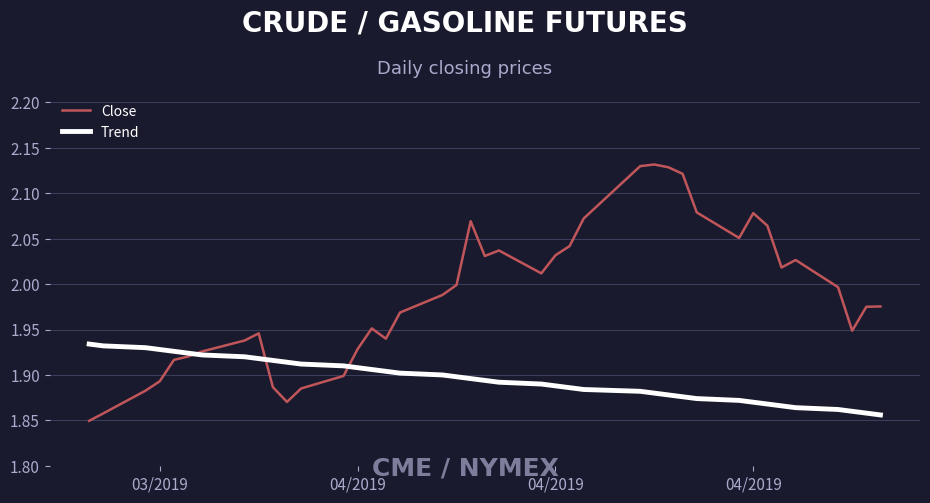

Which series has the widest spread of values?

Close